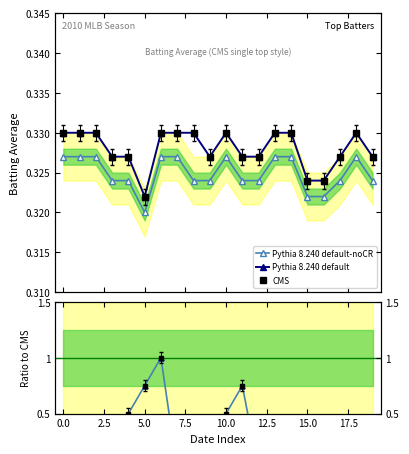

How many interior local valleys does the Pythia 8.240 default-noCR series have?

1